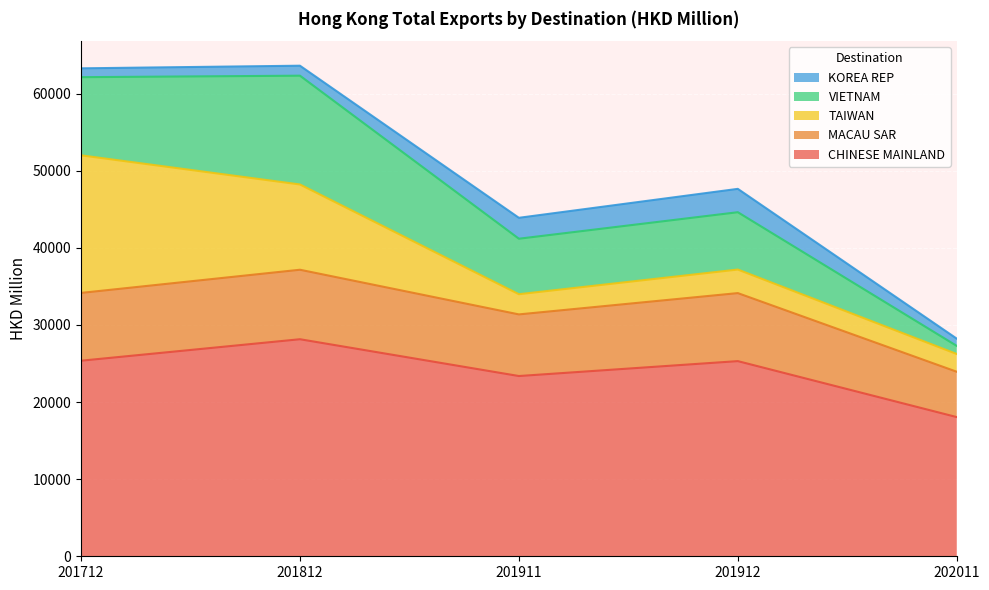

What is the minimum value shown in the chart?

940.8